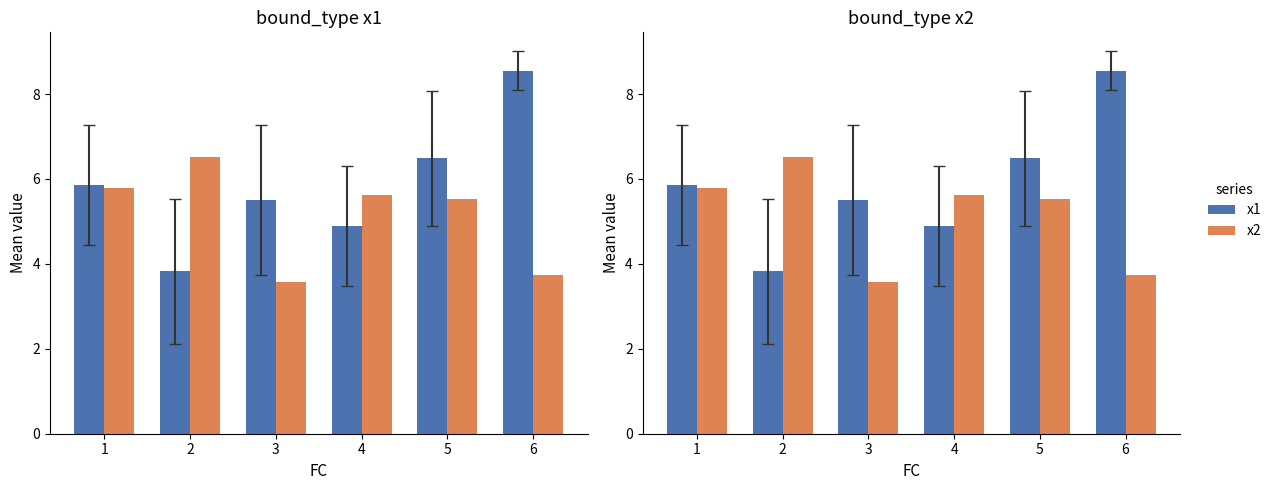

The value of x1 at 1 is 4.0. True or false?

False